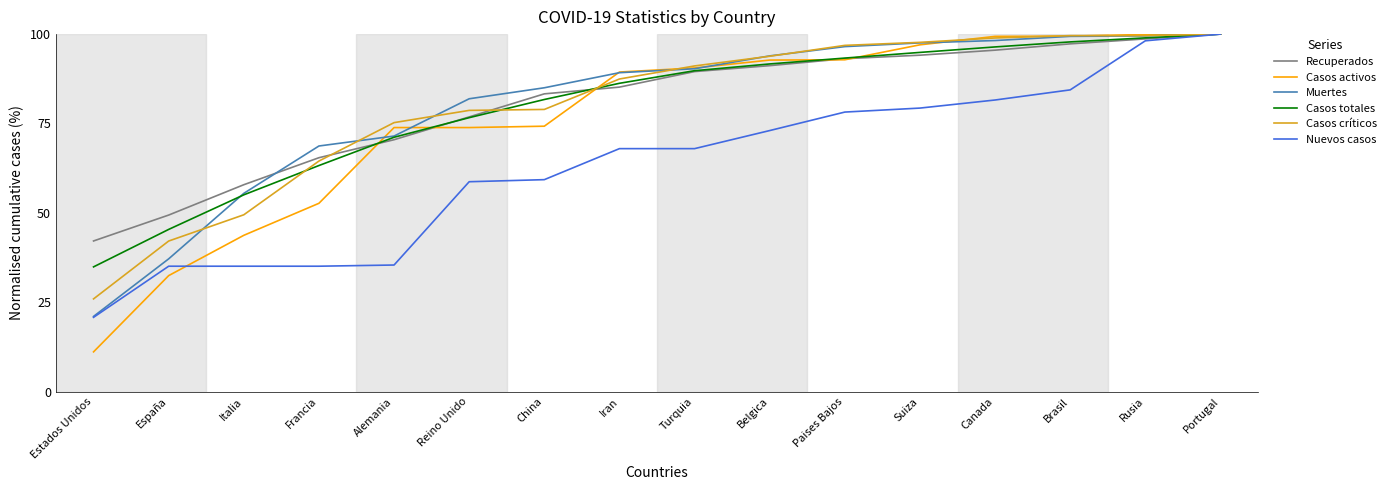

What are all the series names shown in the legend?

Recuperados, Casos activos, Muertes, Casos totales, Casos críticos, Nuevos casos